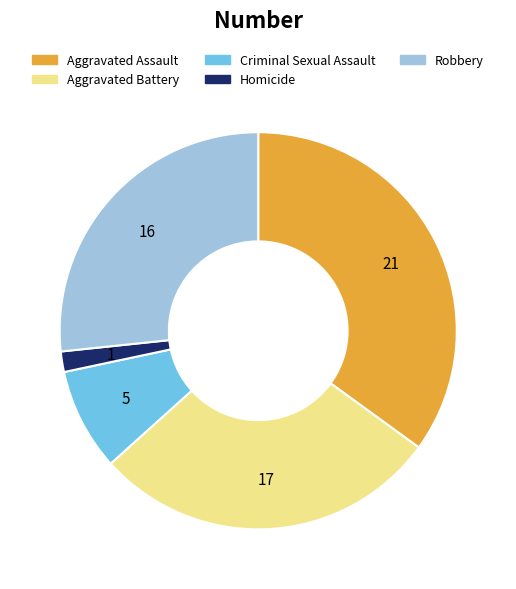

Is there a majority slice in this chart?

No